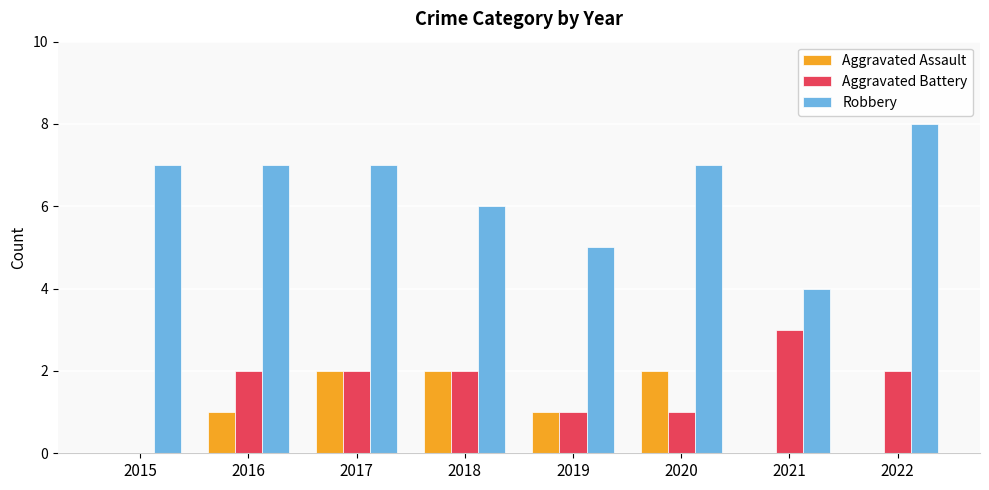

Which series has the largest total across all categories?

Robbery